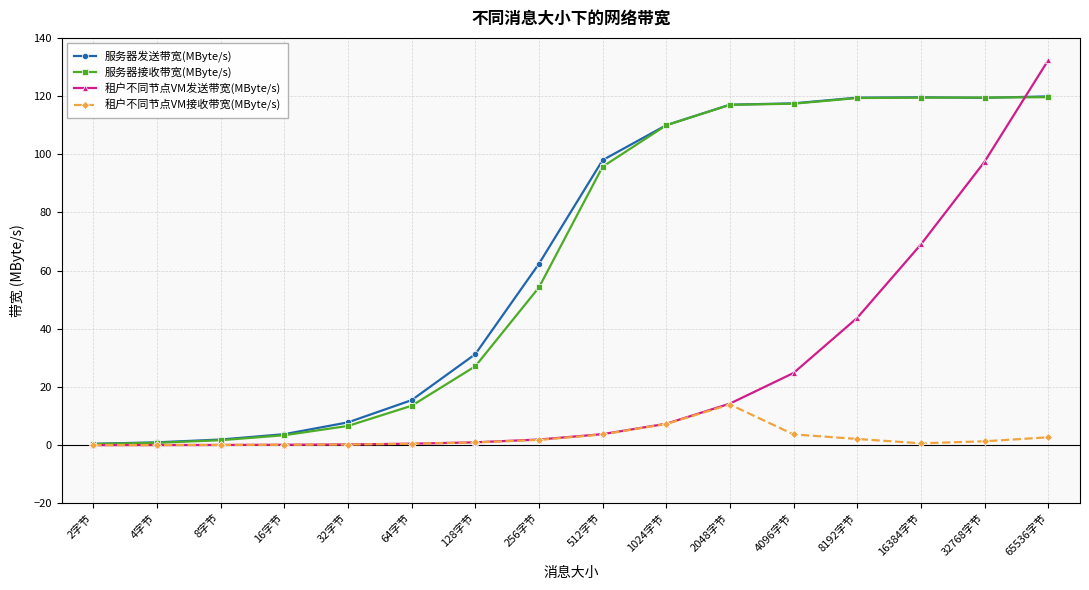

The 租户不同节点VM发送带宽(MByte/s) series shows 6.0 at 4096字节. True or false?

False